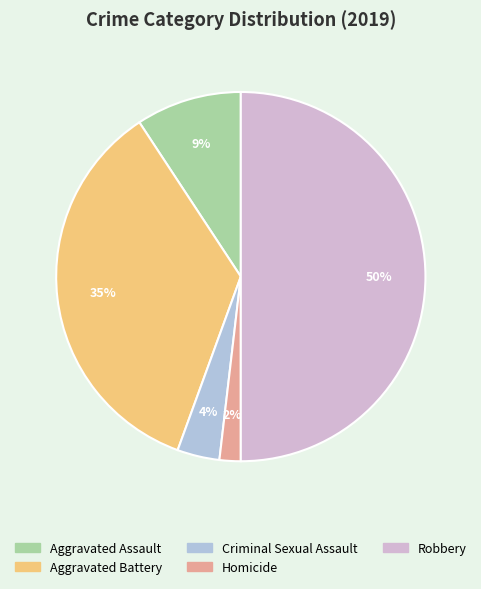

To the nearest percent, what is the average slice percentage?

20%